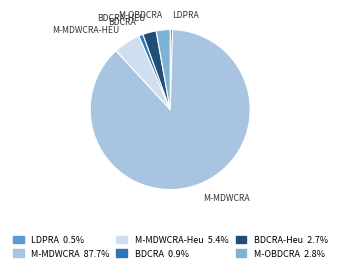

Count the number of slices in the pie.

6